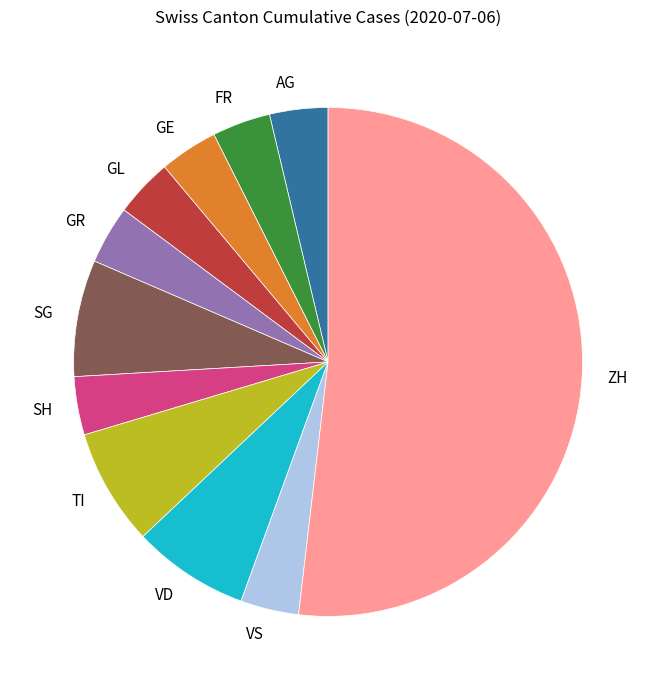

Which has a higher value, TI or GE?

TI